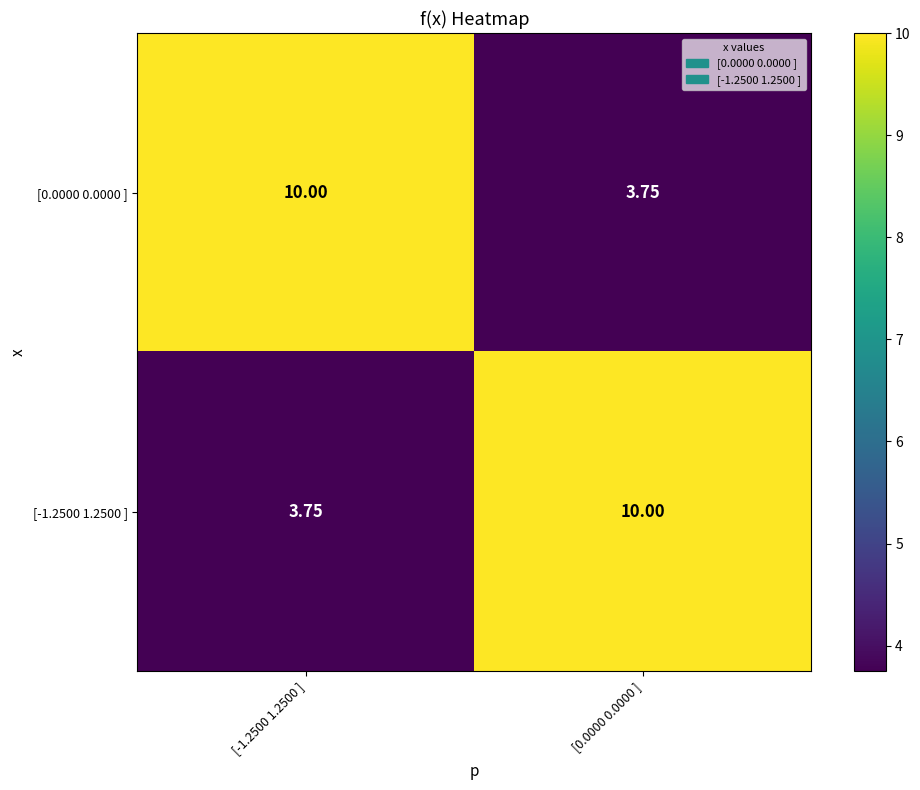

Is the value of [-1.2500 1.2500 ] at [-1.2500 1.2500 ] greater than the value of [0.0000 0.0000 ] at [-1.2500 1.2500 ]?

No